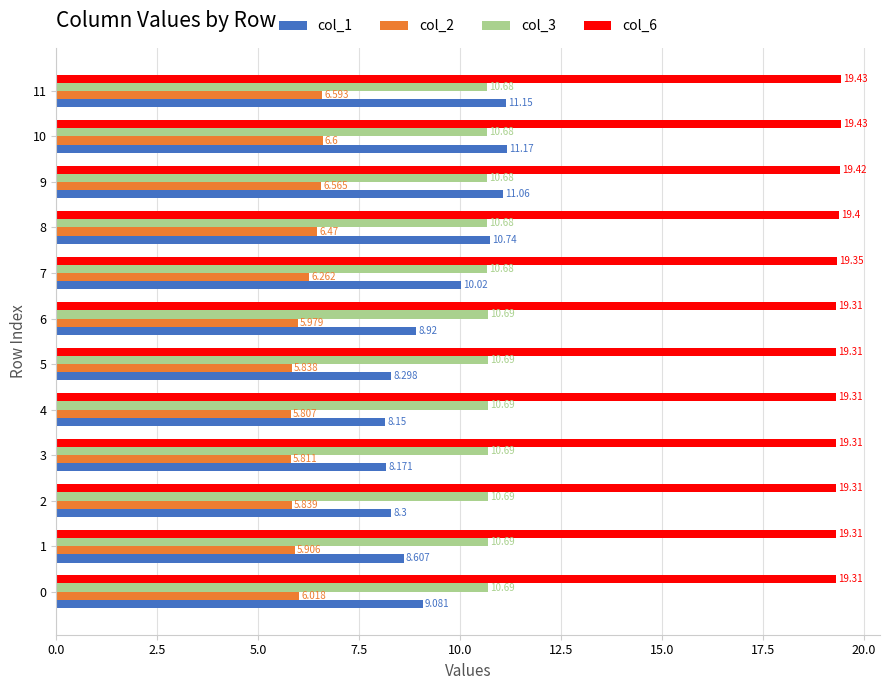

What are all the series names shown in the legend?

col_1, col_2, col_3, col_6